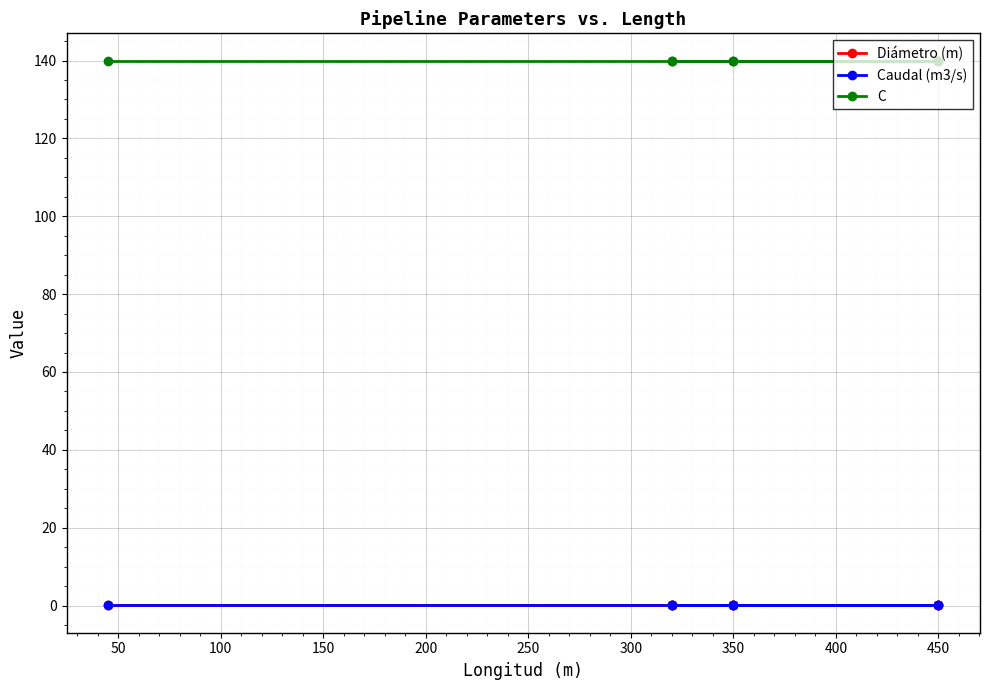

Reading left to right, list all the values displayed in this chart.

Diámetro (m): 0.1	0.1	0.1	0.1	0.1	0.1	0.1
Caudal (m3/s): 0.0	0.0	0.0	0.0	0.0	0.0	0.0
C: 140.0	140.0	140.0	140.0	140.0	140.0	140.0